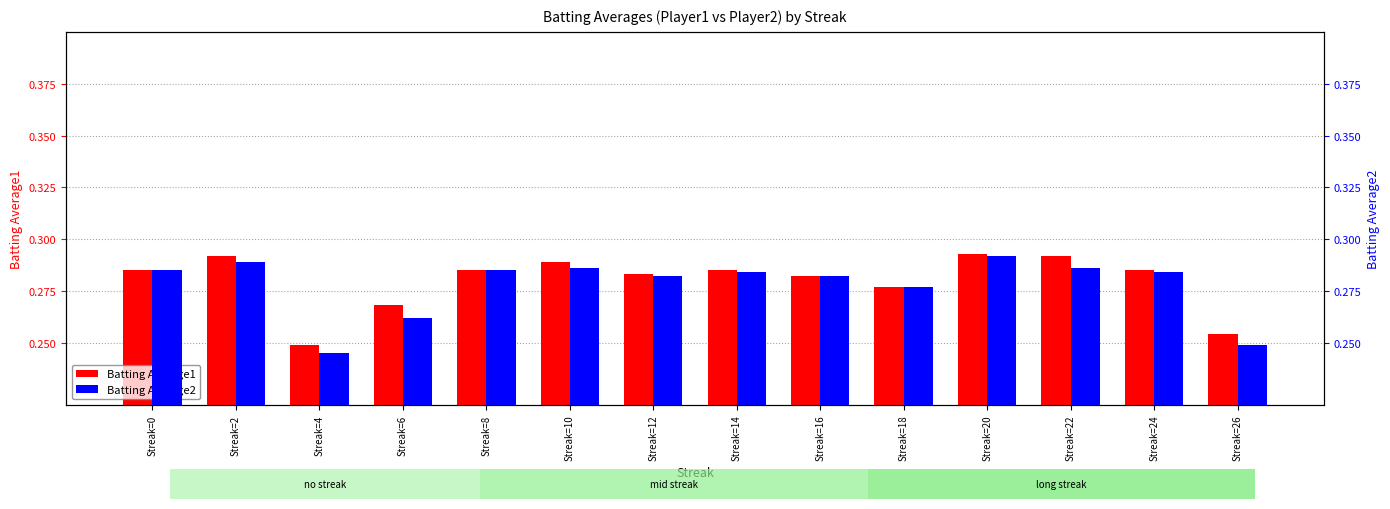

Is it true that Batting Average1 equals 0.3 at Streak=26?

True